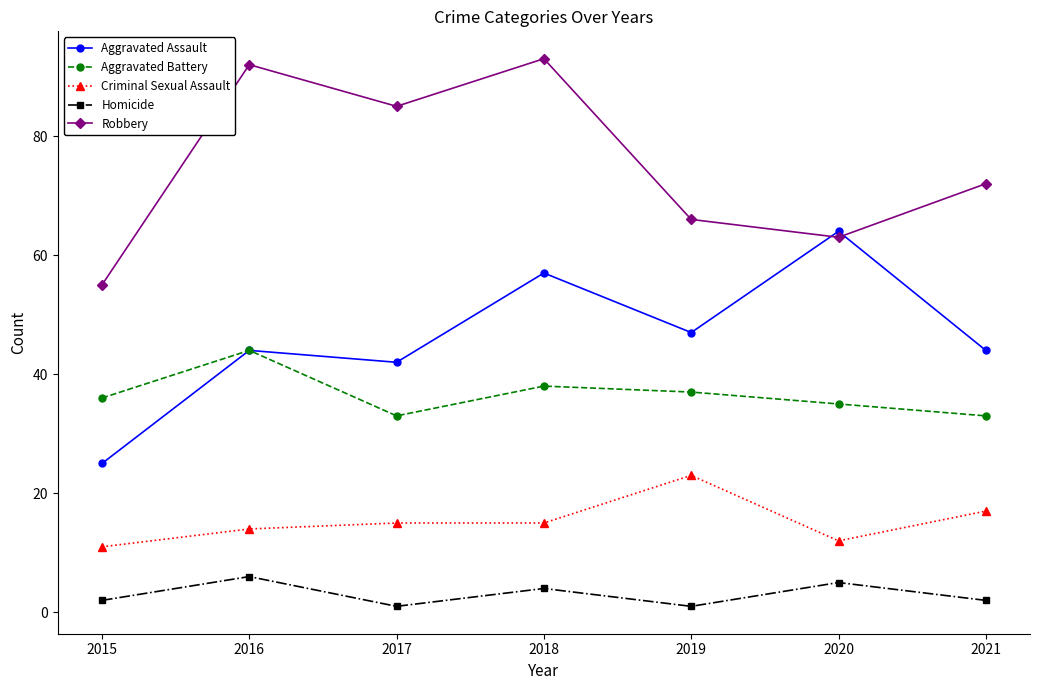

The value of Aggravated Battery at 2020 is 14. True or false?

False